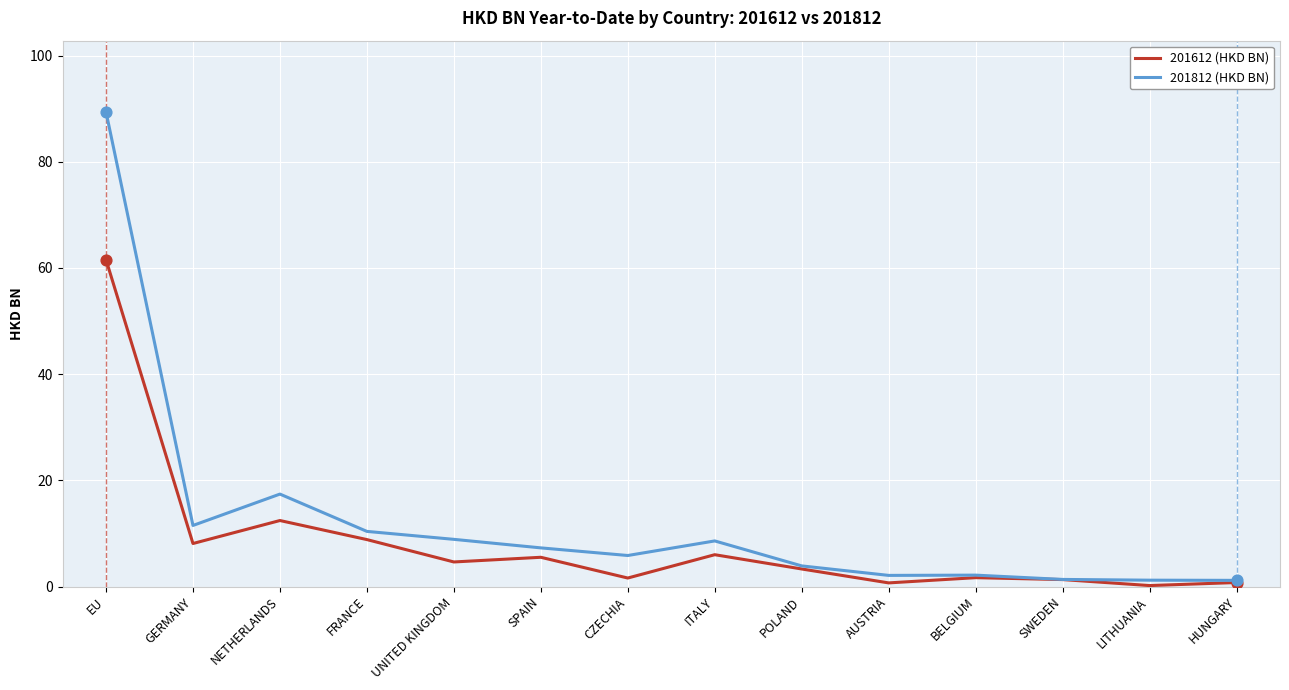

What are all the series names shown in the legend?

201612 (HKD BN), 201812 (HKD BN)